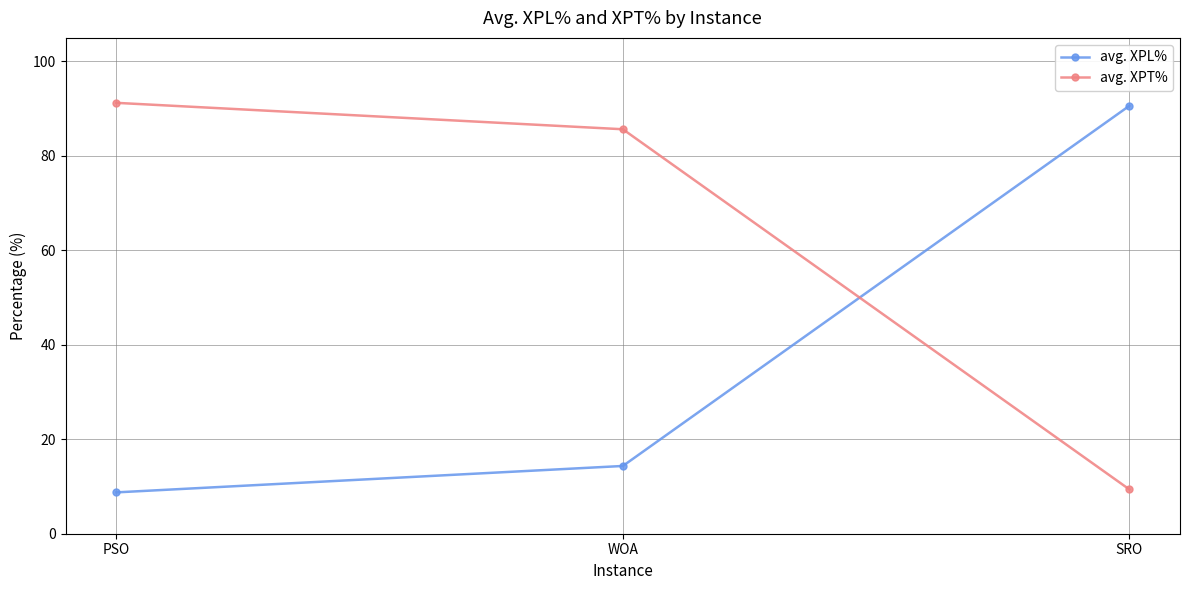

Is this an area chart (filled region under the line)?

No